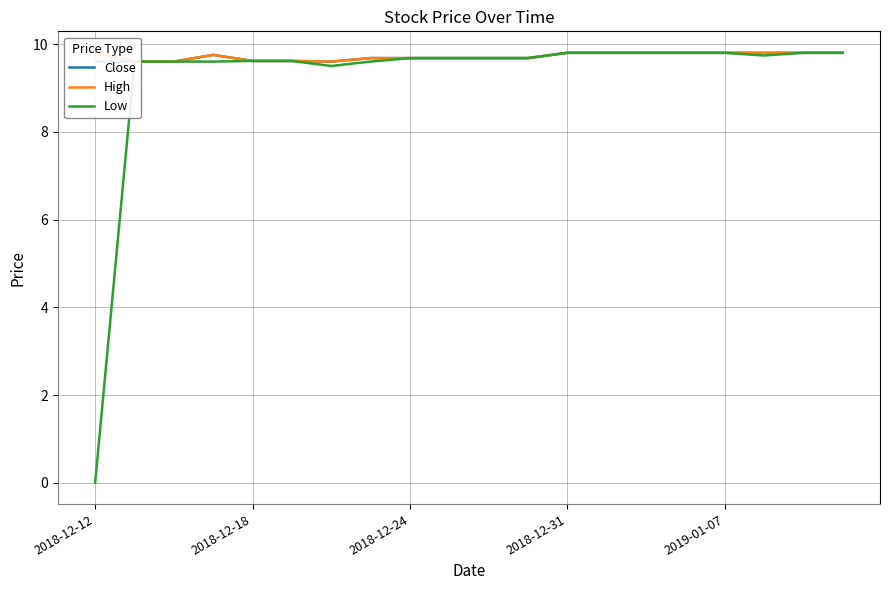

What is the value of the High point at the 18th from the left?

9.8